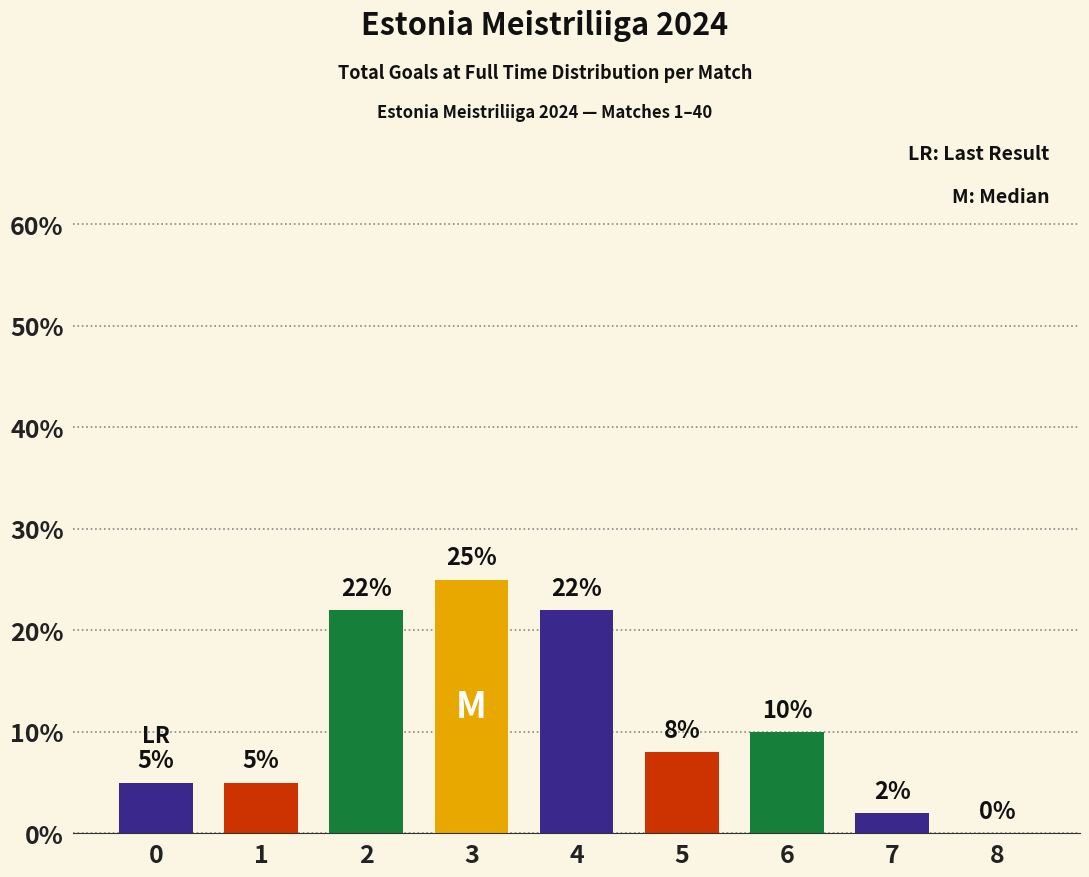

True or false: the data shows 2 at 1.

False